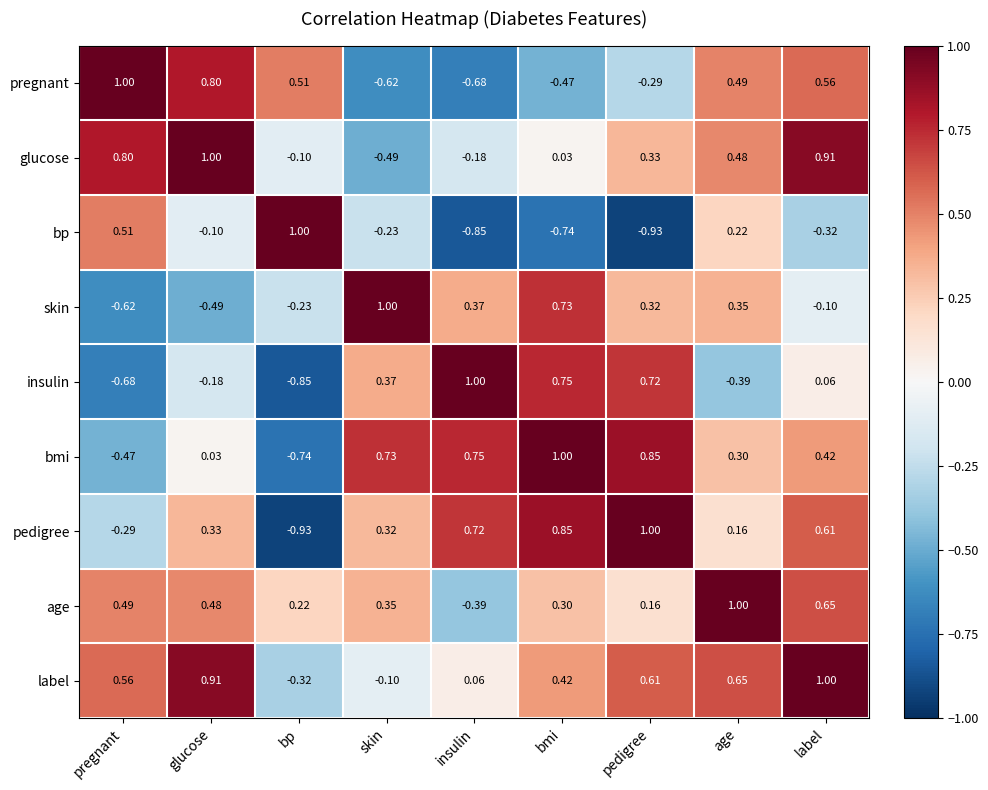

Which category has the highest value in the age series?

age